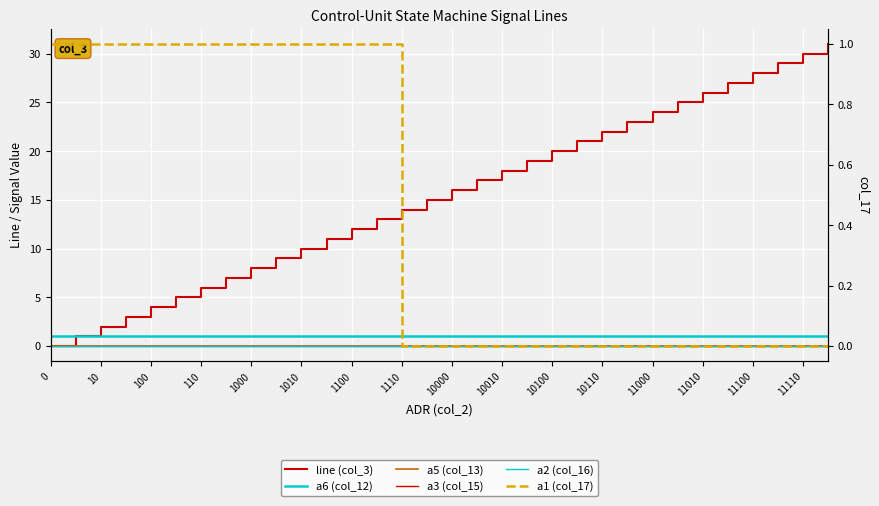

Which has a higher value, 11010 or 10?

11010